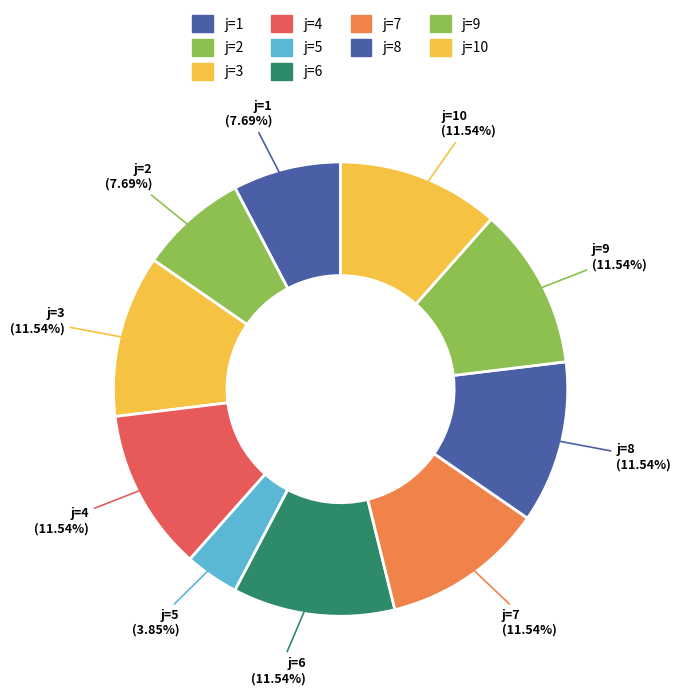

To the nearest percent, what is the difference between the largest and smallest slice percentages?

8%